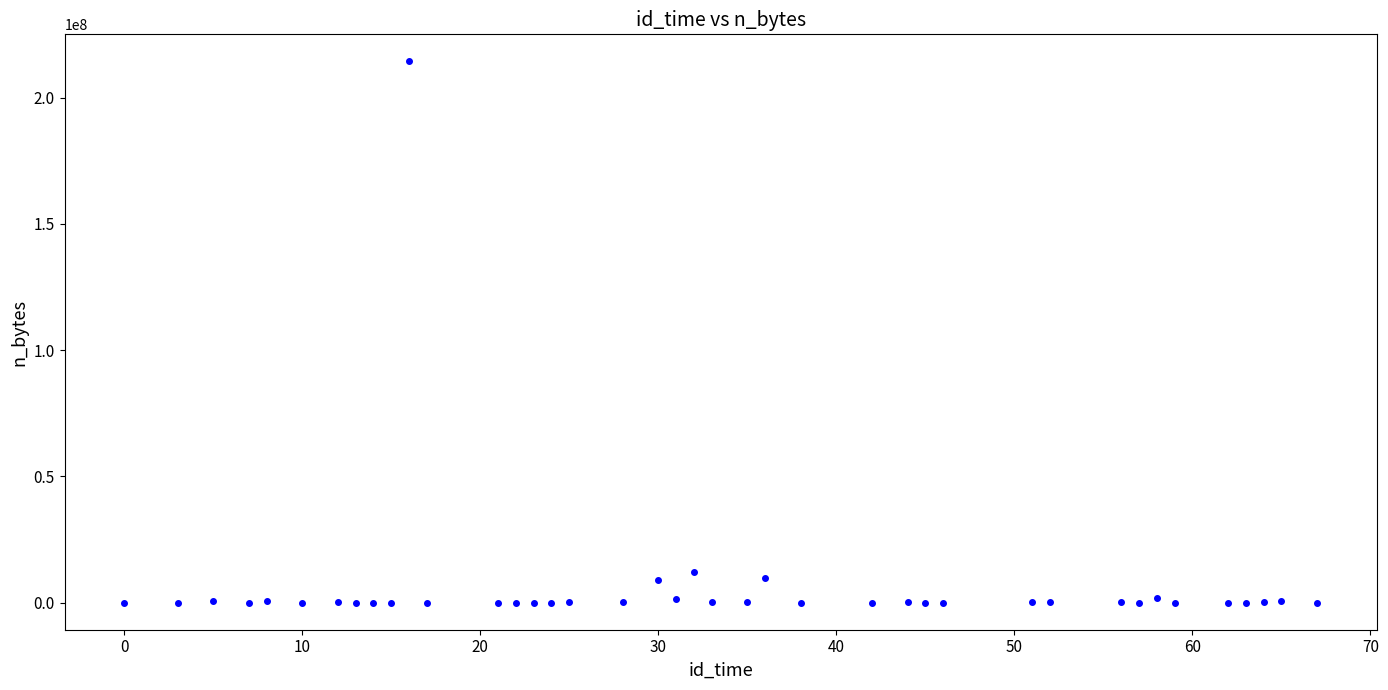

What is the range of Y values (max minus min)?

214313987